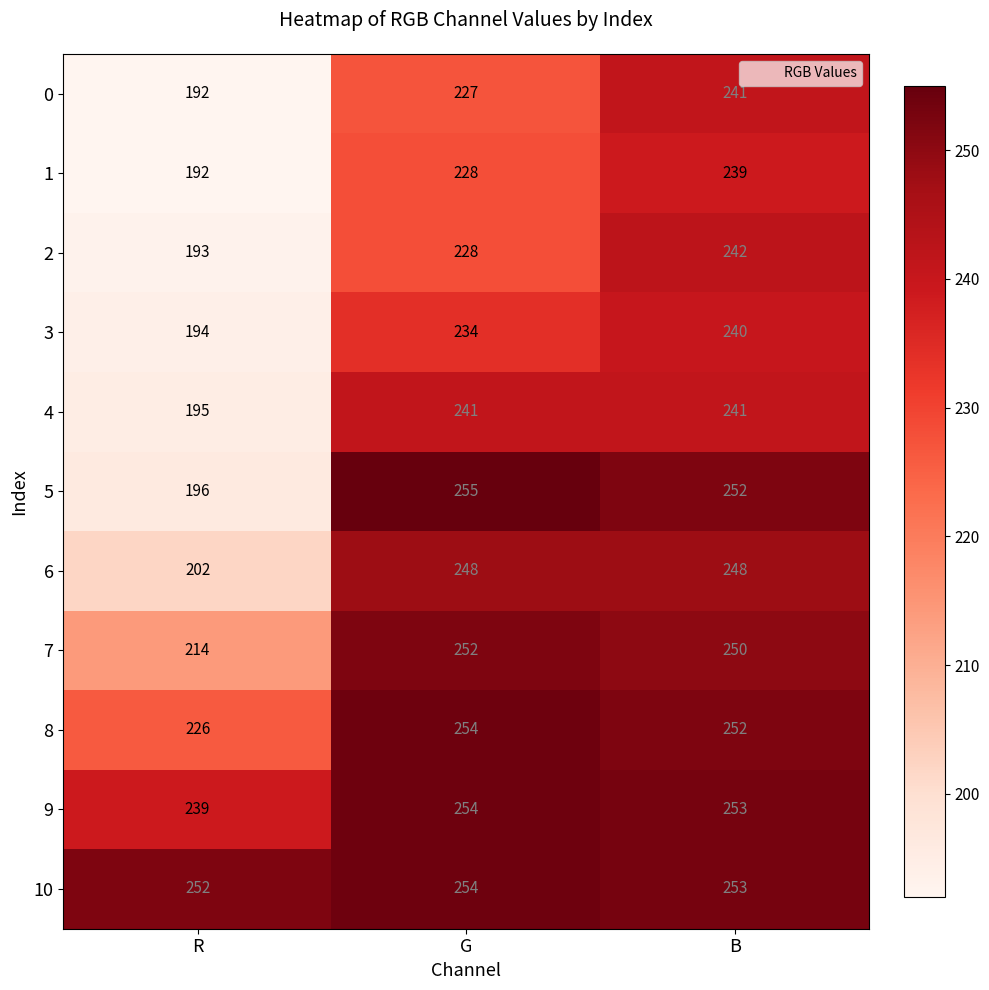

Count the 0 values in the range 192 to 241.

3